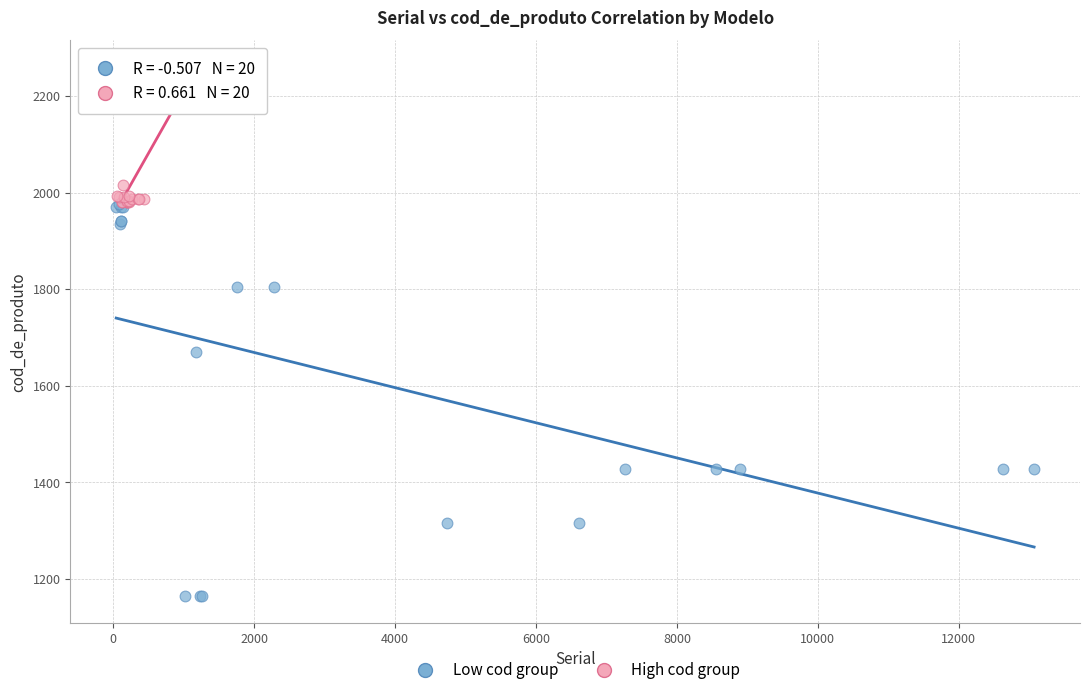

Which series has the widest spread of Y values?

Low cod group